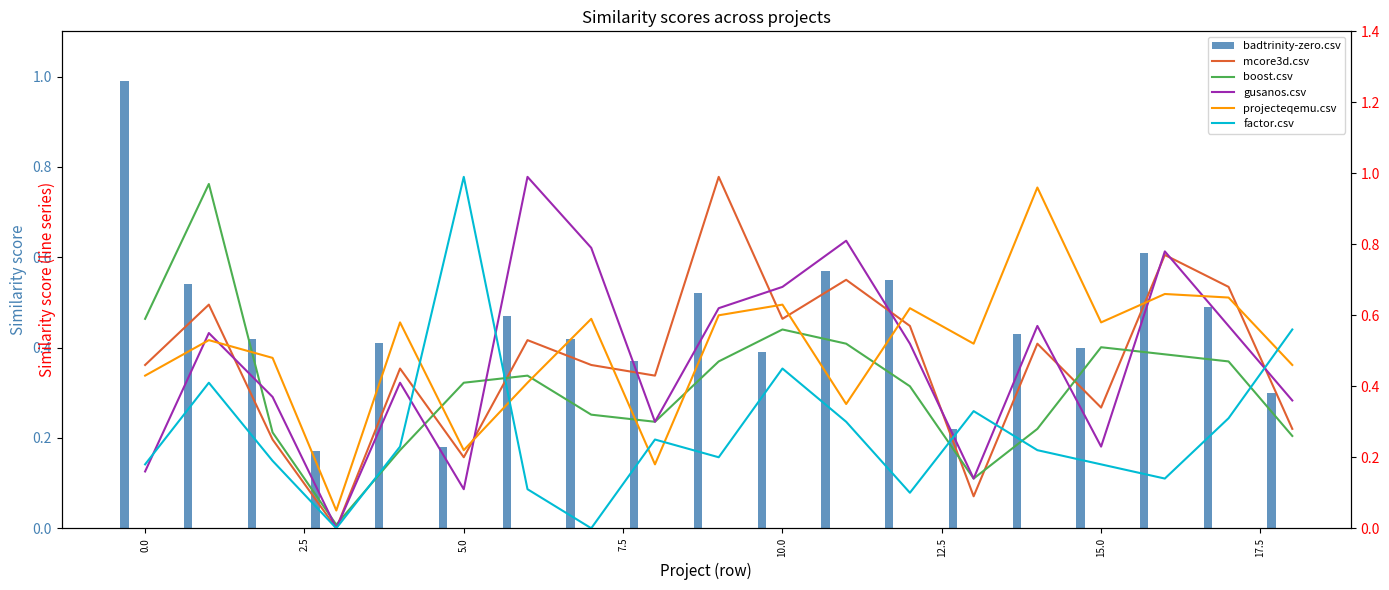

Are the bars horizontal?

No